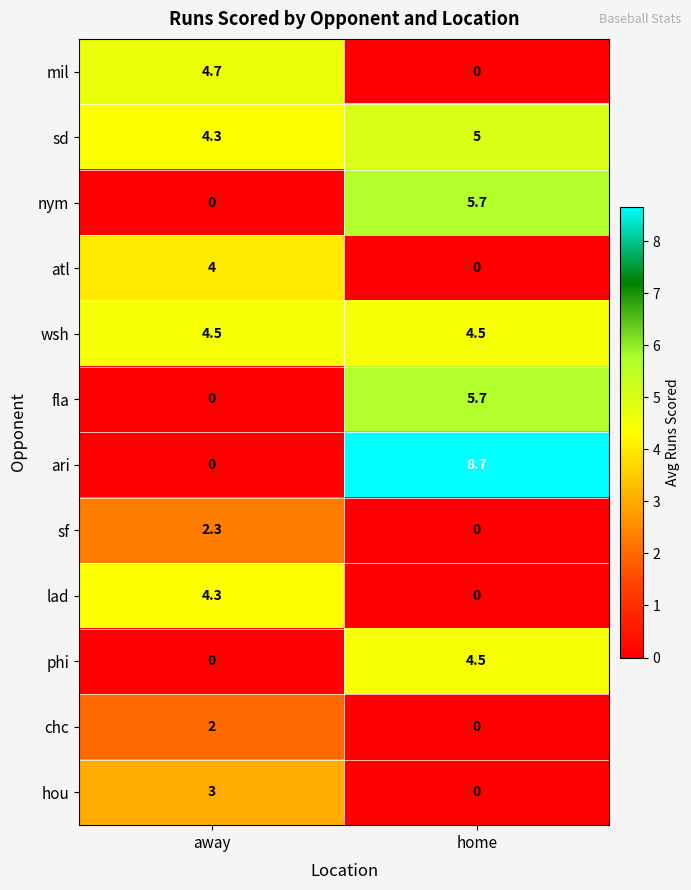

Reading left to right, extract all data points from this chart.

mil: away=4.7	home=0.0
sd: away=4.3	home=5.0
nym: away=0.0	home=5.7
atl: away=4.0	home=0.0
wsh: away=4.5	home=4.5
fla: away=0.0	home=5.7
ari: away=0.0	home=8.7
sf: away=2.3	home=0.0
lad: away=4.3	home=0.0
phi: away=0.0	home=4.5
chc: away=2.0	home=0.0
hou: away=3.0	home=0.0